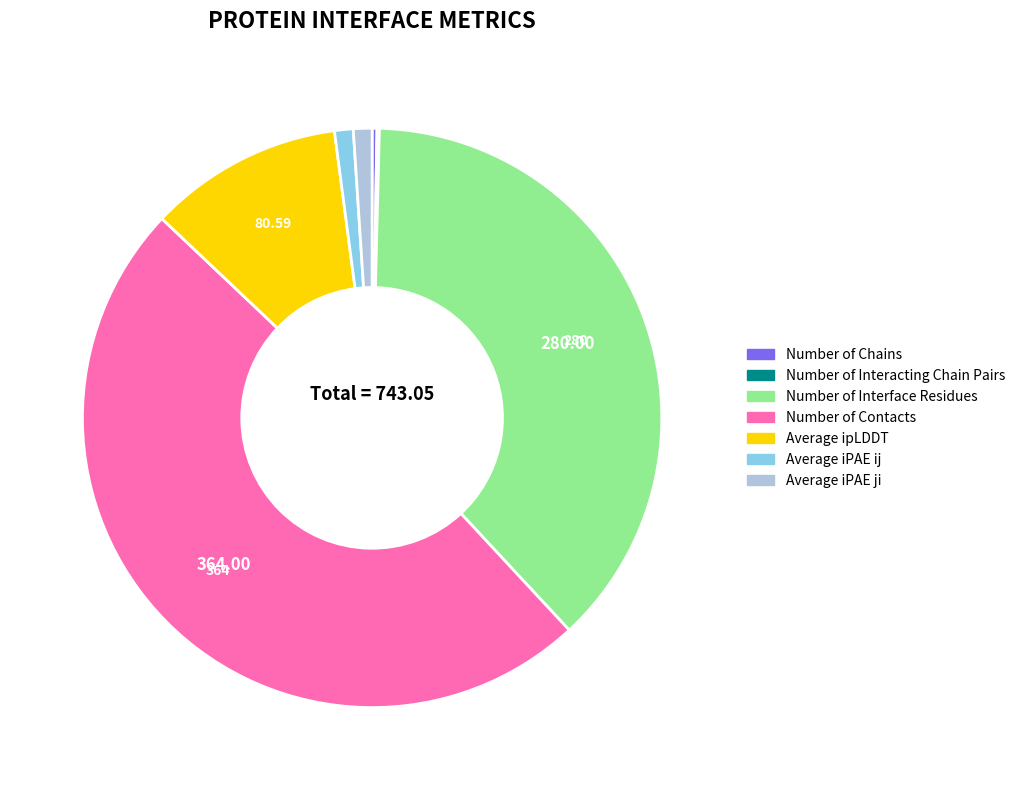

Is there any slice that represents more than half of the pie?

No